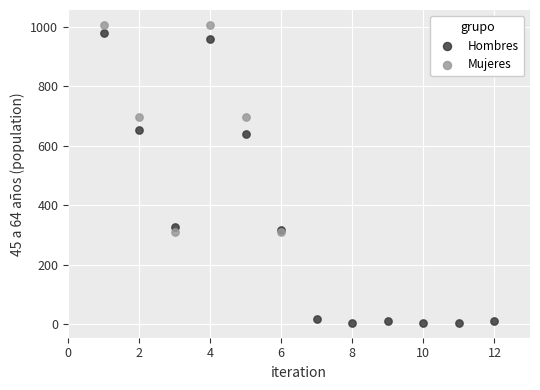

Which series has the widest spread of Y values?

Hombres